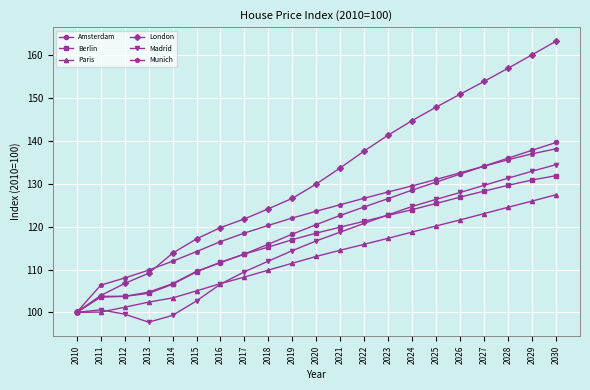

How many data points in Berlin are above 118?

11